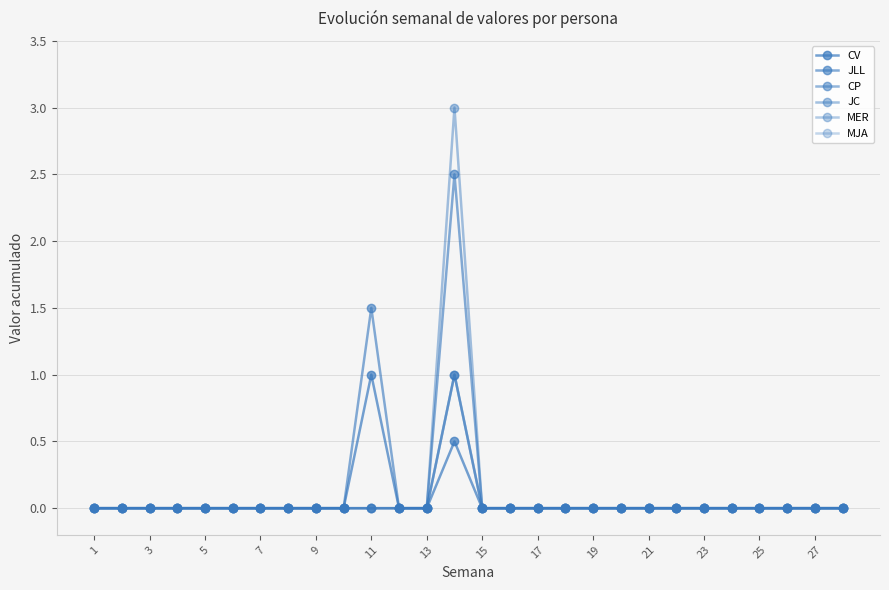

What is the difference between the maximum and minimum values in the CP series?

1.0